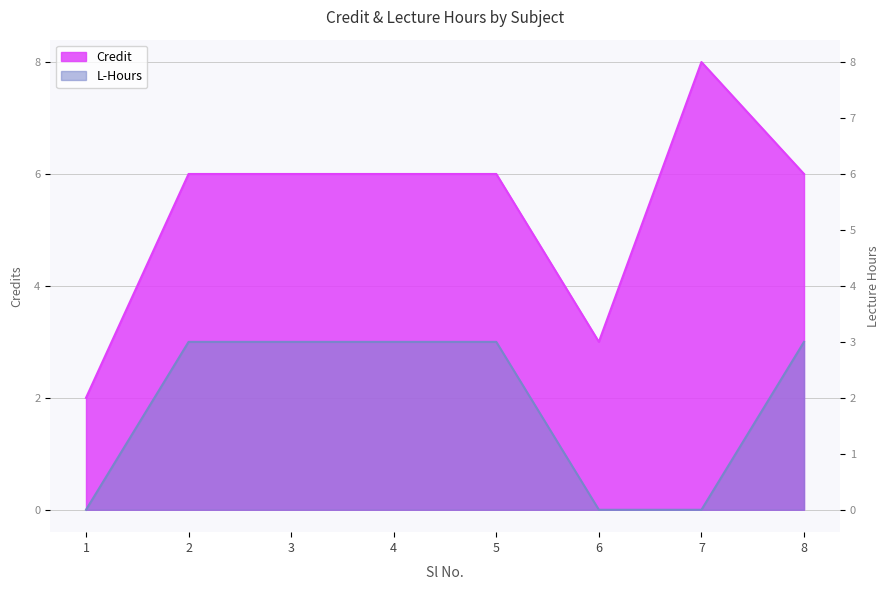

What is the total value across all series at 3?

9